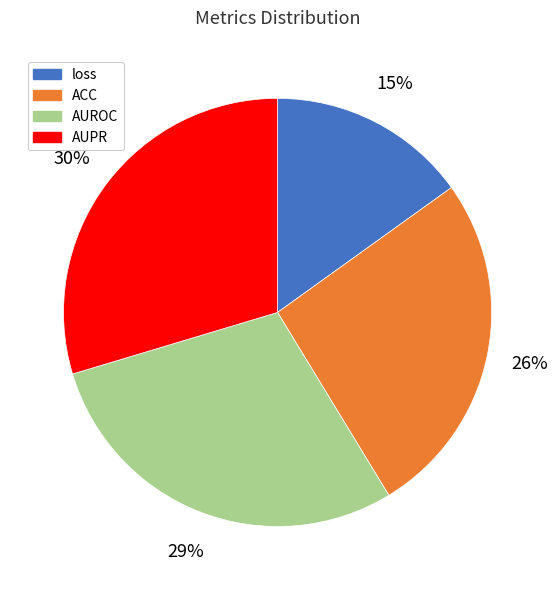

Combined, do loss and AUPR account for over 50%?

No